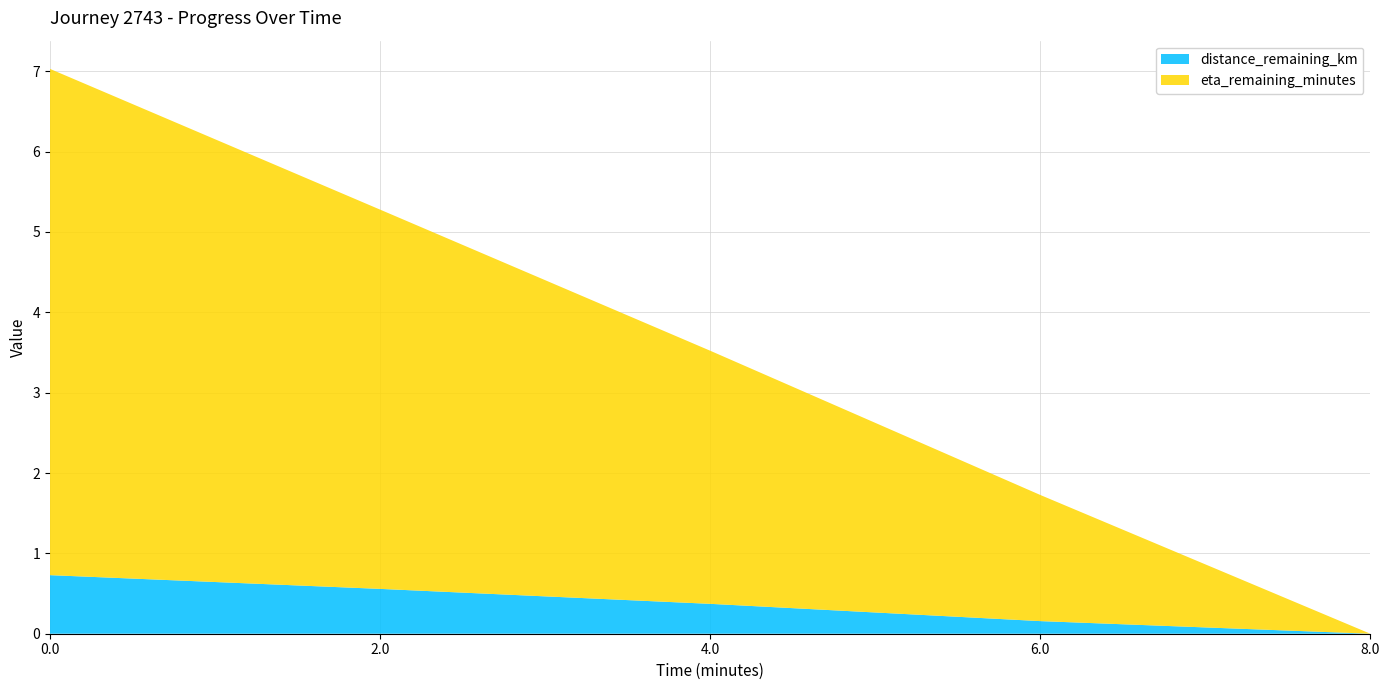

Reading left to right, extract all data points from this chart.

distance_remaining_km: 0.7	0.6	0.4	0.2	0.0
eta_remaining_minutes: 6.3	4.7	3.1	1.6	0.0